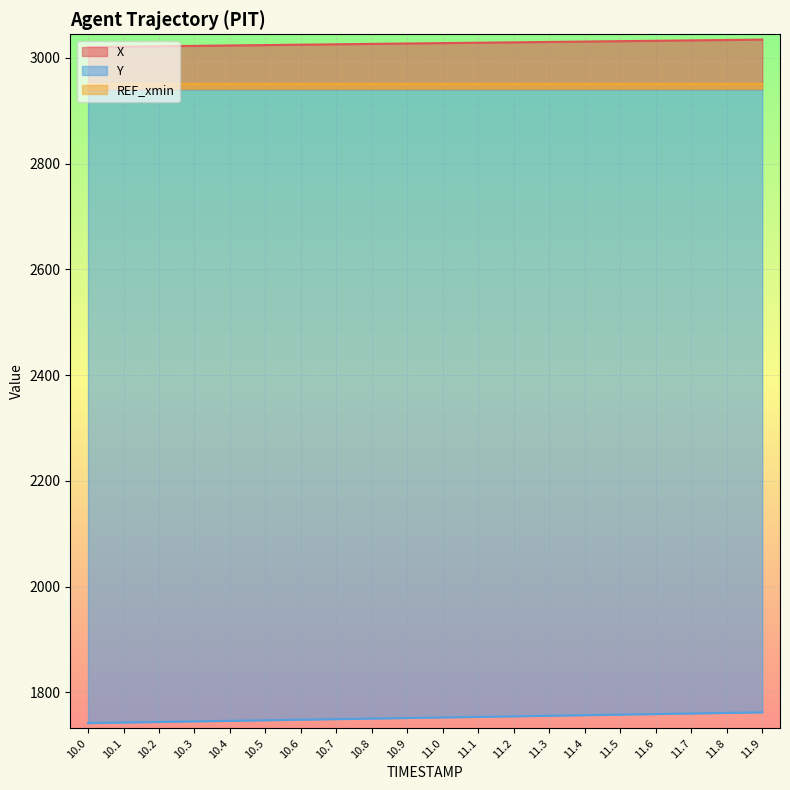

List the labels in order of X value, largest first.

11.9, 11.8, 11.7, 11.6, 11.5, 11.4, 11.3, 11.2, 11.1, 11.0, 10.9, 10.8, 10.7, 10.6, 10.5, 10.4, 10.3, 10.2, 10.1, 10.0